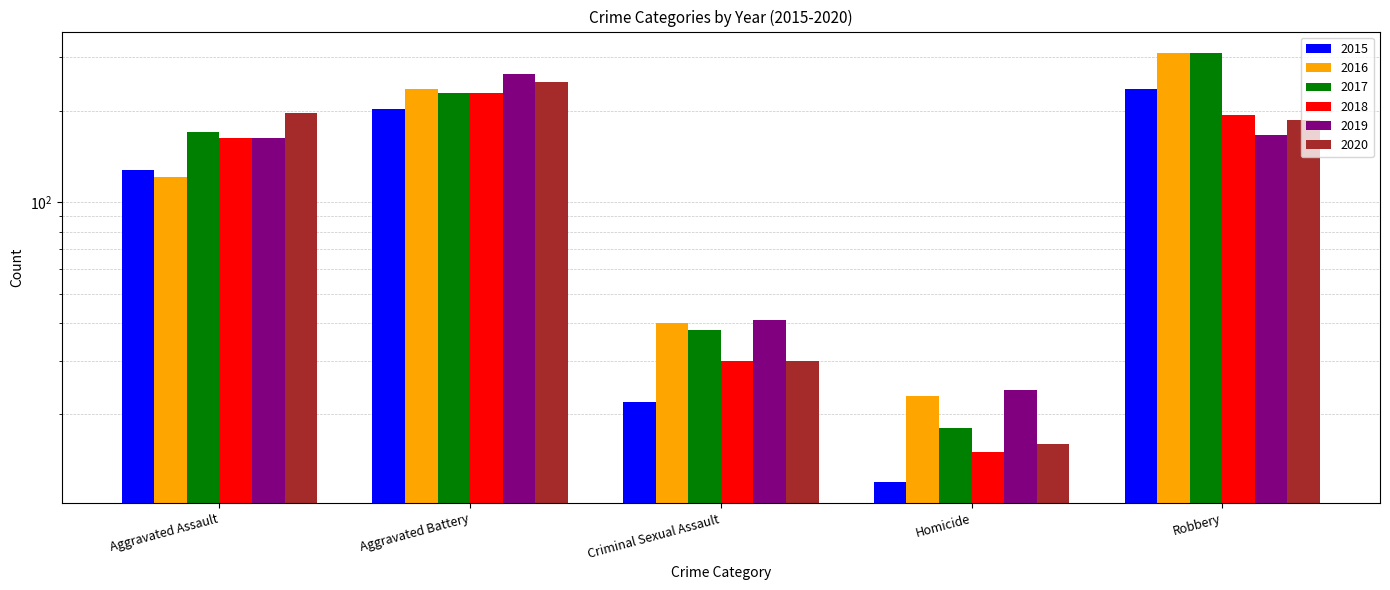

What is the label of the 1st bar from the right?

Robbery